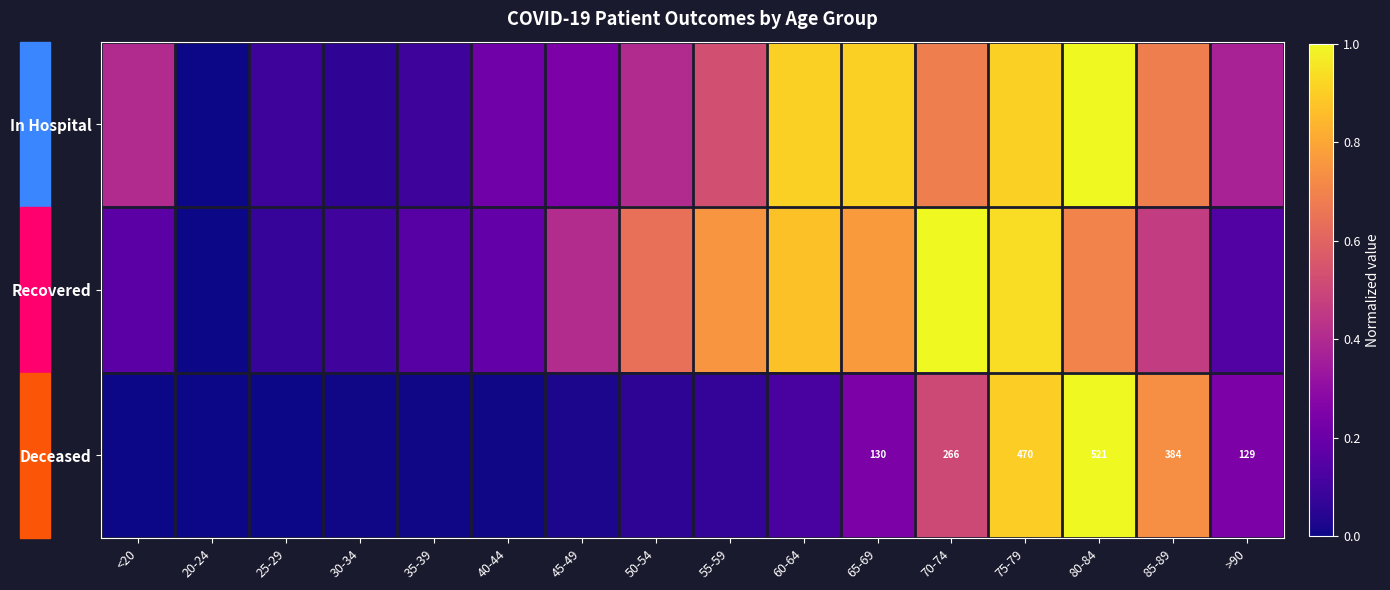

What value does the In Hospital series have at 40-44?

0.2